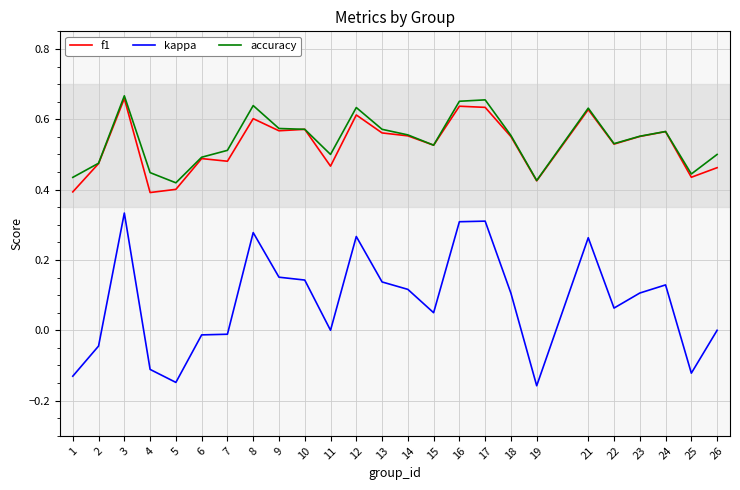

The accuracy series shows 0.8 at 26. True or false?

False